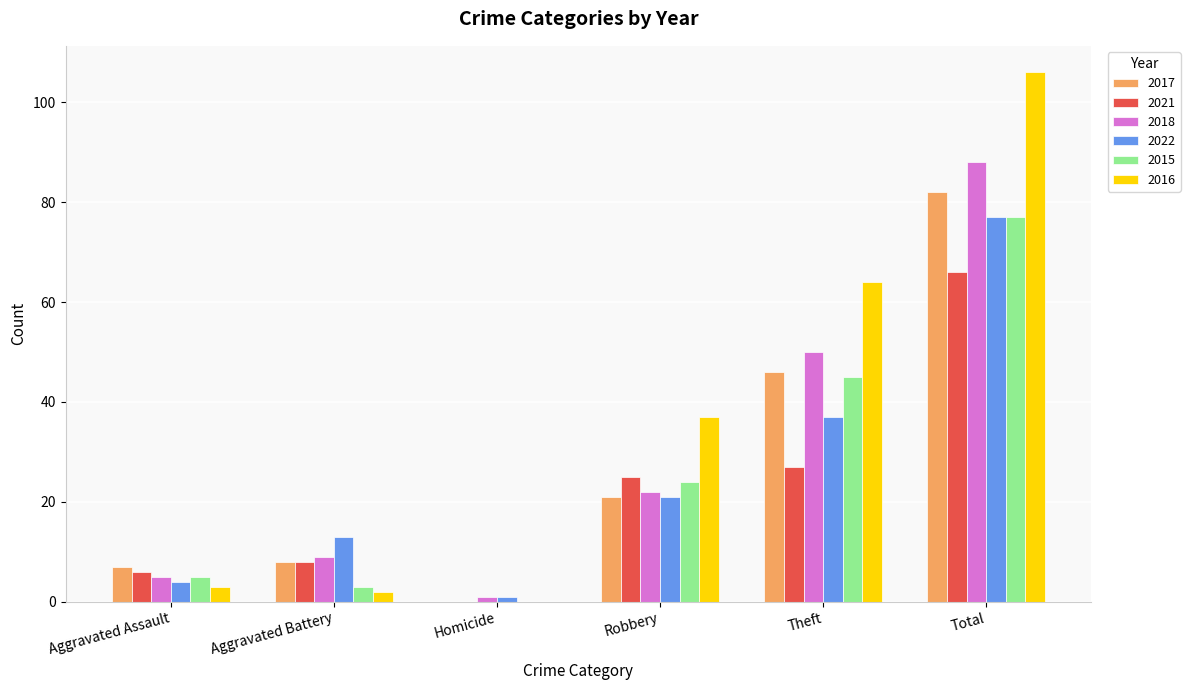

At which category is the sum across all series the highest?

Total